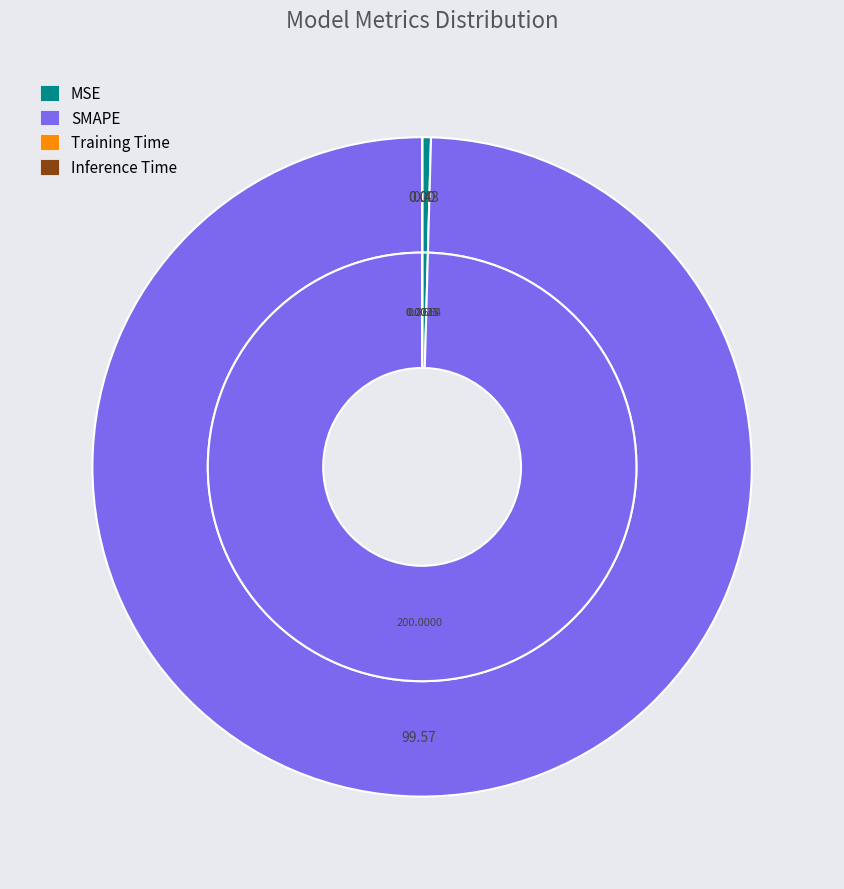

How many slices are in this pie chart?

4